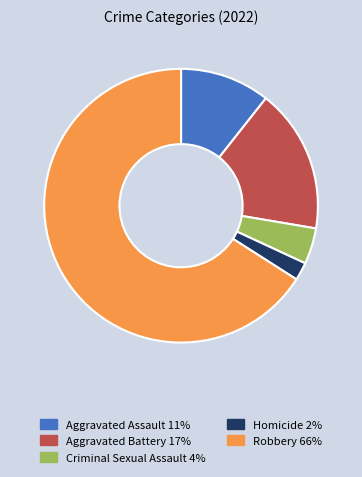

Between Aggravated Battery and Criminal Sexual Assault, which is larger?

Aggravated Battery